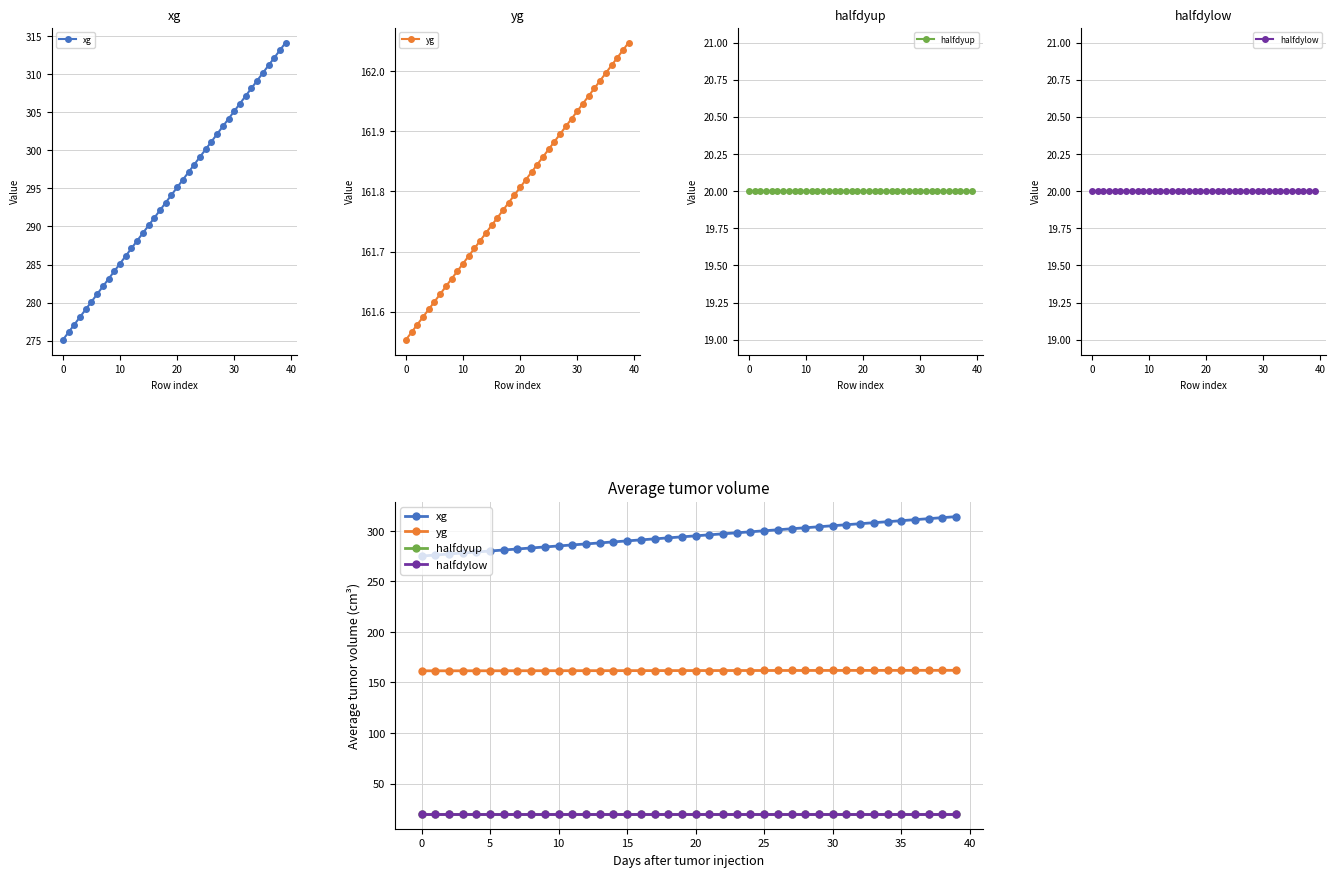

The yg series shows 161.8 at 20. True or false?

True